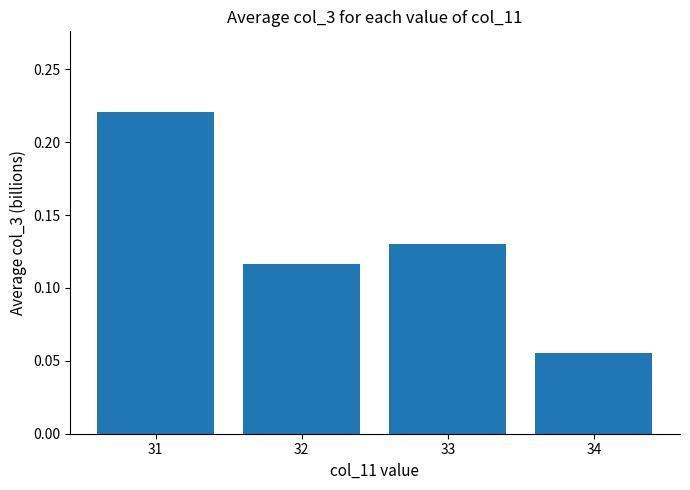

Count the values in the range 0 to 1.

4